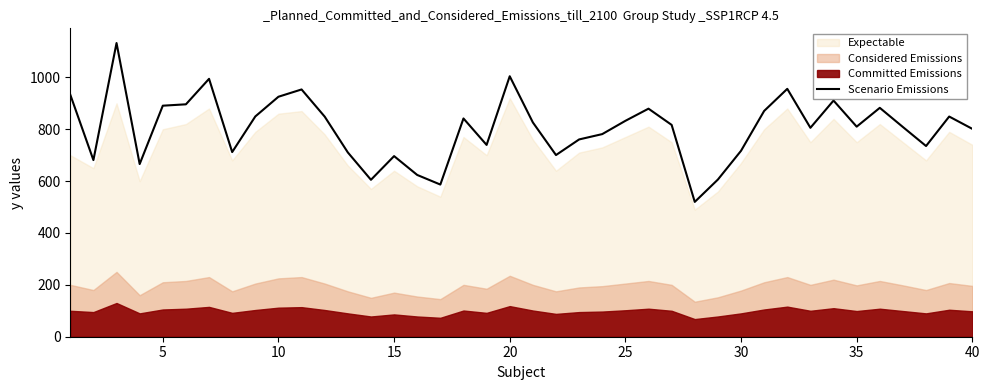

What is the minimum value shown in the chart?

519.9